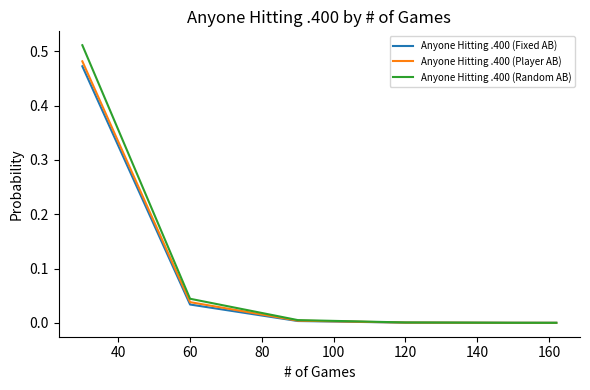

Which series has the widest spread of values?

Anyone Hitting .400 (Random AB)